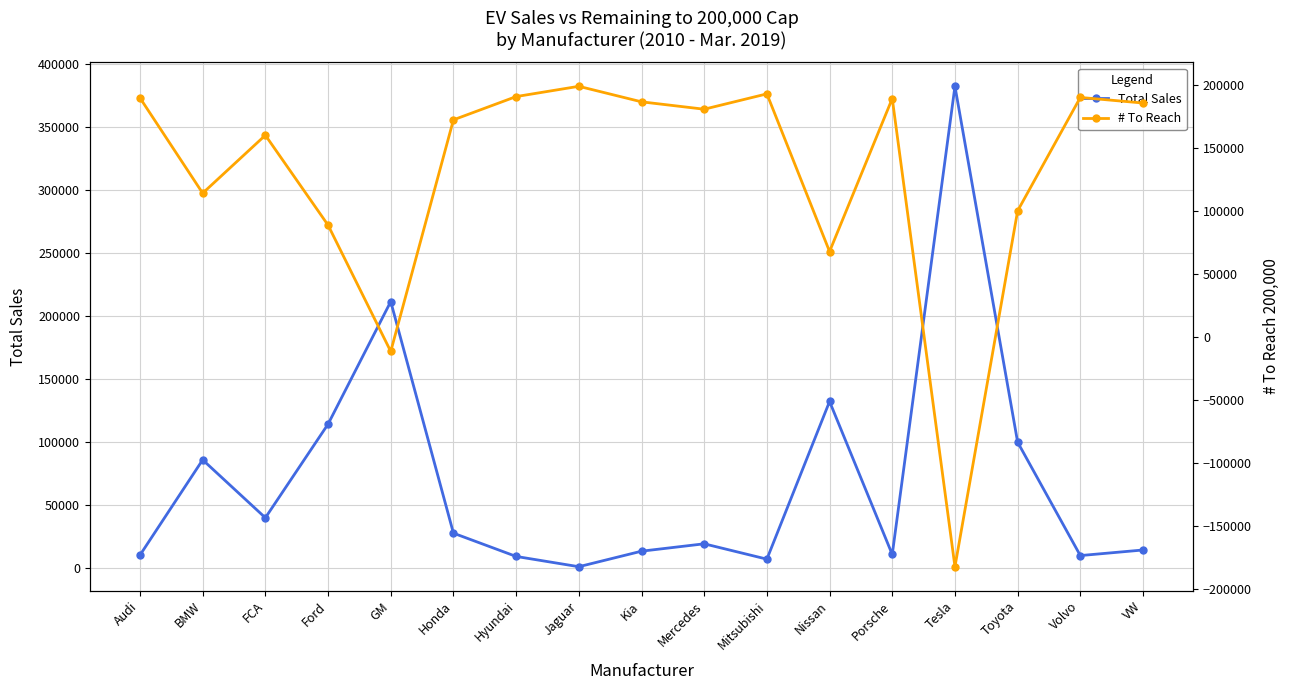

What value does the Total Sales series have at GM, to the nearest 50?

211600